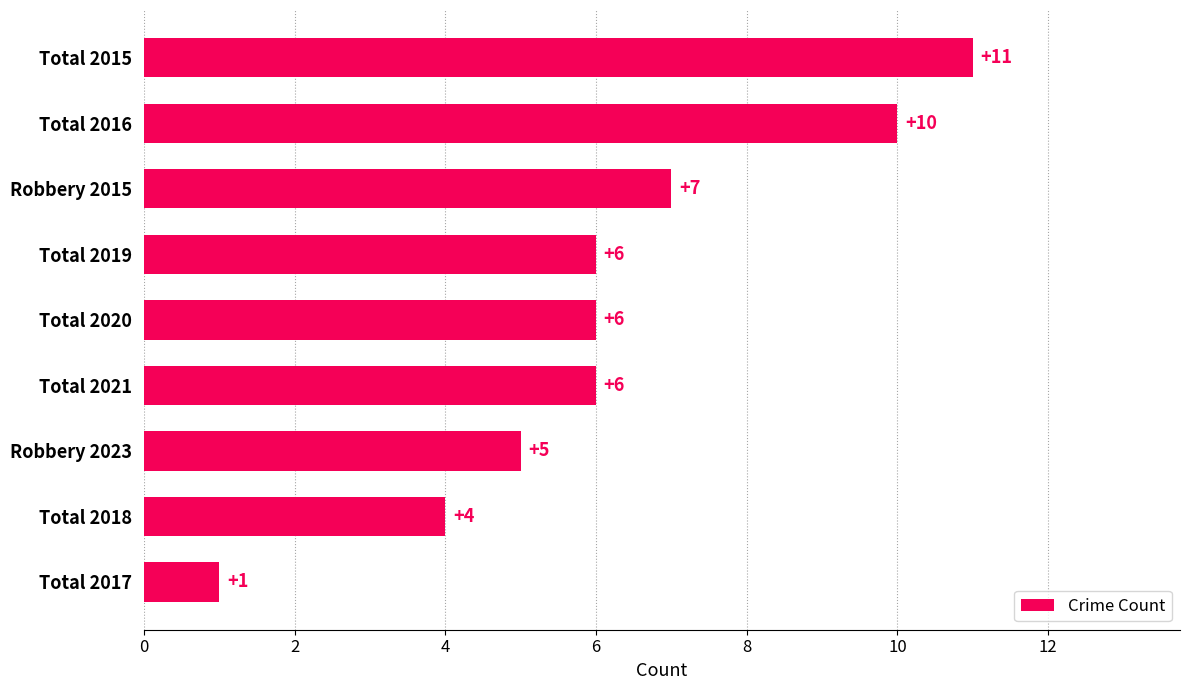

What is the difference between the maximum and second lowest values?

7